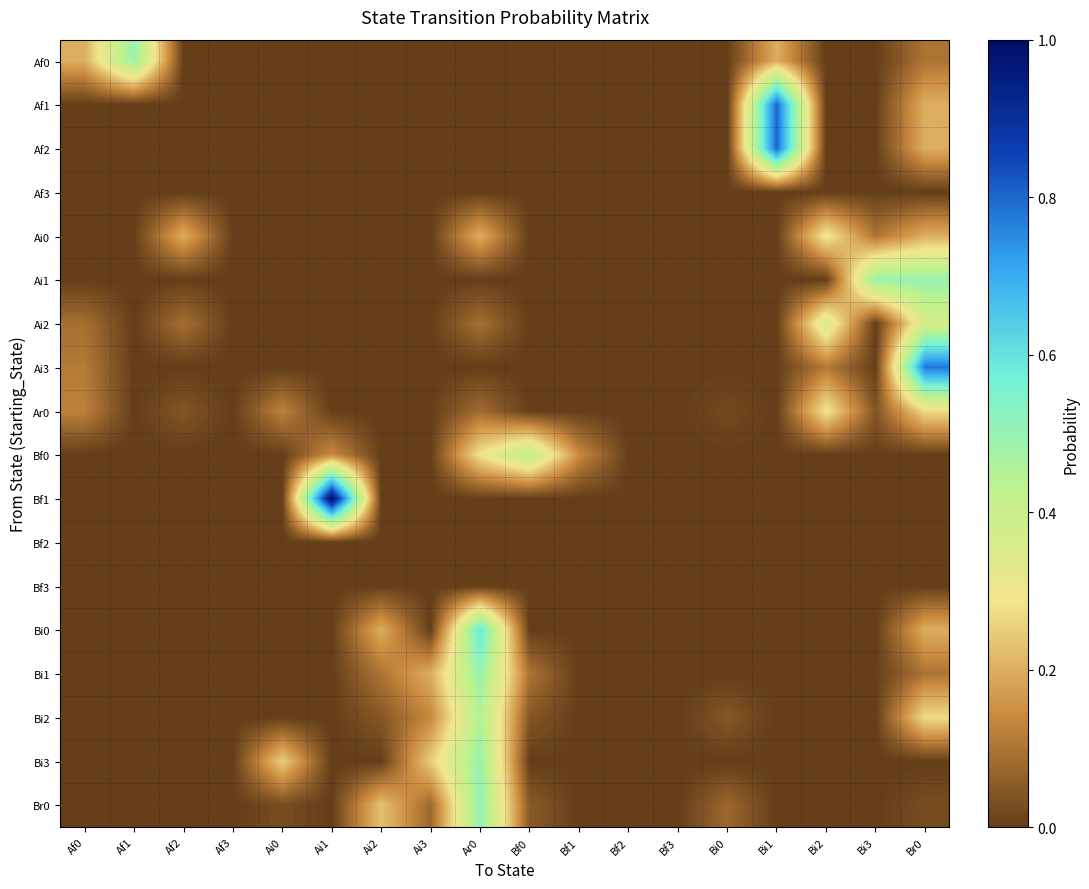

Reading left to right, what are all the values shown in this chart?

Af0: Af0=0.2	Af1=0.5	Af2=0.0	Af3=0.0	Ai0=0.0	Ai1=0.0	Ai2=0.0	Ai3=0.0	Ar0=0.0	Bf0=0.0	Bf1=0.0	Bf2=0.0	Bf3=0.0	Bi0=0.0	Bi1=0.2	Bi2=0.0	Bi3=0.0	Br0=0.1
Af1: Af0=0.0	Af1=0.0	Af2=0.0	Af3=0.0	Ai0=0.0	Ai1=0.0	Ai2=0.0	Ai3=0.0	Ar0=0.0	Bf0=0.0	Bf1=0.0	Bf2=0.0	Bf3=0.0	Bi0=0.0	Bi1=0.8	Bi2=0.0	Bi3=0.0	Br0=0.2
Af2: Af0=0.0	Af1=0.0	Af2=0.0	Af3=0.0	Ai0=0.0	Ai1=0.0	Ai2=0.0	Ai3=0.0	Ar0=0.0	Bf0=0.0	Bf1=0.0	Bf2=0.0	Bf3=0.0	Bi0=0.0	Bi1=0.8	Bi2=0.0	Bi3=0.0	Br0=0.2
Af3: Af0=0.0	Af1=0.0	Af2=0.0	Af3=0.0	Ai0=0.0	Ai1=0.0	Ai2=0.0	Ai3=0.0	Ar0=0.0	Bf0=0.0	Bf1=0.0	Bf2=0.0	Bf3=0.0	Bi0=0.0	Bi1=0.0	Bi2=0.0	Bi3=0.0	Br0=0.0
Ai0: Af0=0.0	Af1=0.0	Af2=0.2	Af3=0.0	Ai0=0.0	Ai1=0.0	Ai2=0.0	Ai3=0.0	Ar0=0.2	Bf0=0.0	Bf1=0.0	Bf2=0.0	Bf3=0.0	Bi0=0.0	Bi1=0.0	Bi2=0.3	Bi3=0.1	Br0=0.2
Ai1: Af0=0.0	Af1=0.0	Af2=0.0	Af3=0.0	Ai0=0.0	Ai1=0.0	Ai2=0.0	Ai3=0.0	Ar0=0.0	Bf0=0.0	Bf1=0.0	Bf2=0.0	Bf3=0.0	Bi0=0.0	Bi1=0.0	Bi2=0.0	Bi3=0.5	Br0=0.5
Ai2: Af0=0.1	Af1=0.0	Af2=0.1	Af3=0.0	Ai0=0.0	Ai1=0.0	Ai2=0.0	Ai3=0.0	Ar0=0.1	Bf0=0.0	Bf1=0.0	Bf2=0.0	Bf3=0.0	Bi0=0.0	Bi1=0.0	Bi2=0.4	Bi3=0.0	Br0=0.4
Ai3: Af0=0.1	Af1=0.0	Af2=0.0	Af3=0.0	Ai0=0.0	Ai1=0.0	Ai2=0.0	Ai3=0.0	Ar0=0.0	Bf0=0.0	Bf1=0.0	Bf2=0.0	Bf3=0.0	Bi0=0.0	Bi1=0.0	Bi2=0.1	Bi3=0.0	Br0=0.8
Ar0: Af0=0.1	Af1=0.0	Af2=0.0	Af3=0.0	Ai0=0.1	Ai1=0.0	Ai2=0.0	Ai3=0.0	Ar0=0.1	Bf0=0.0	Bf1=0.0	Bf2=0.0	Bf3=0.0	Bi0=0.0	Bi1=0.0	Bi2=0.3	Bi3=0.0	Br0=0.3
Bf0: Af0=0.0	Af1=0.0	Af2=0.0	Af3=0.0	Ai0=0.0	Ai1=0.1	Ai2=0.0	Ai3=0.0	Ar0=0.3	Bf0=0.4	Bf1=0.1	Bf2=0.0	Bf3=0.0	Bi0=0.0	Bi1=0.0	Bi2=0.0	Bi3=0.0	Br0=0.0
Bf1: Af0=0.0	Af1=0.0	Af2=0.0	Af3=0.0	Ai0=0.0	Ai1=1.0	Ai2=0.0	Ai3=0.0	Ar0=0.0	Bf0=0.0	Bf1=0.0	Bf2=0.0	Bf3=0.0	Bi0=0.0	Bi1=0.0	Bi2=0.0	Bi3=0.0	Br0=0.0
Bf2: Af0=0.0	Af1=0.0	Af2=0.0	Af3=0.0	Ai0=0.0	Ai1=0.0	Ai2=0.0	Ai3=0.0	Ar0=0.0	Bf0=0.0	Bf1=0.0	Bf2=0.0	Bf3=0.0	Bi0=0.0	Bi1=0.0	Bi2=0.0	Bi3=0.0	Br0=0.0
Bf3: Af0=0.0	Af1=0.0	Af2=0.0	Af3=0.0	Ai0=0.0	Ai1=0.0	Ai2=0.0	Ai3=0.0	Ar0=0.0	Bf0=0.0	Bf1=0.0	Bf2=0.0	Bf3=0.0	Bi0=0.0	Bi1=0.0	Bi2=0.0	Bi3=0.0	Br0=0.0
Bi0: Af0=0.0	Af1=0.0	Af2=0.0	Af3=0.0	Ai0=0.0	Ai1=0.0	Ai2=0.2	Ai3=0.0	Ar0=0.6	Bf0=0.0	Bf1=0.0	Bf2=0.0	Bf3=0.0	Bi0=0.0	Bi1=0.0	Bi2=0.0	Bi3=0.0	Br0=0.2
Bi1: Af0=0.0	Af1=0.0	Af2=0.0	Af3=0.0	Ai0=0.0	Ai1=0.0	Ai2=0.1	Ai3=0.2	Ar0=0.5	Bf0=0.1	Bf1=0.0	Bf2=0.0	Bf3=0.0	Bi0=0.0	Bi1=0.0	Bi2=0.0	Bi3=0.0	Br0=0.1
Bi2: Af0=0.0	Af1=0.0	Af2=0.0	Af3=0.0	Ai0=0.0	Ai1=0.0	Ai2=0.0	Ai3=0.1	Ar0=0.5	Bf0=0.0	Bf1=0.0	Bf2=0.0	Bf3=0.0	Bi0=0.0	Bi1=0.0	Bi2=0.0	Bi3=0.0	Br0=0.3
Bi3: Af0=0.0	Af1=0.0	Af2=0.0	Af3=0.0	Ai0=0.2	Ai1=0.0	Ai2=0.0	Ai3=0.2	Ar0=0.5	Bf0=0.0	Bf1=0.0	Bf2=0.0	Bf3=0.0	Bi0=0.0	Bi1=0.0	Bi2=0.0	Bi3=0.0	Br0=0.0
Br0: Af0=0.0	Af1=0.0	Af2=0.0	Af3=0.0	Ai0=0.0	Ai1=0.0	Ai2=0.2	Ai3=0.1	Ar0=0.5	Bf0=0.1	Bf1=0.0	Bf2=0.0	Bf3=0.0	Bi0=0.1	Bi1=0.0	Bi2=0.0	Bi3=0.0	Br0=0.0